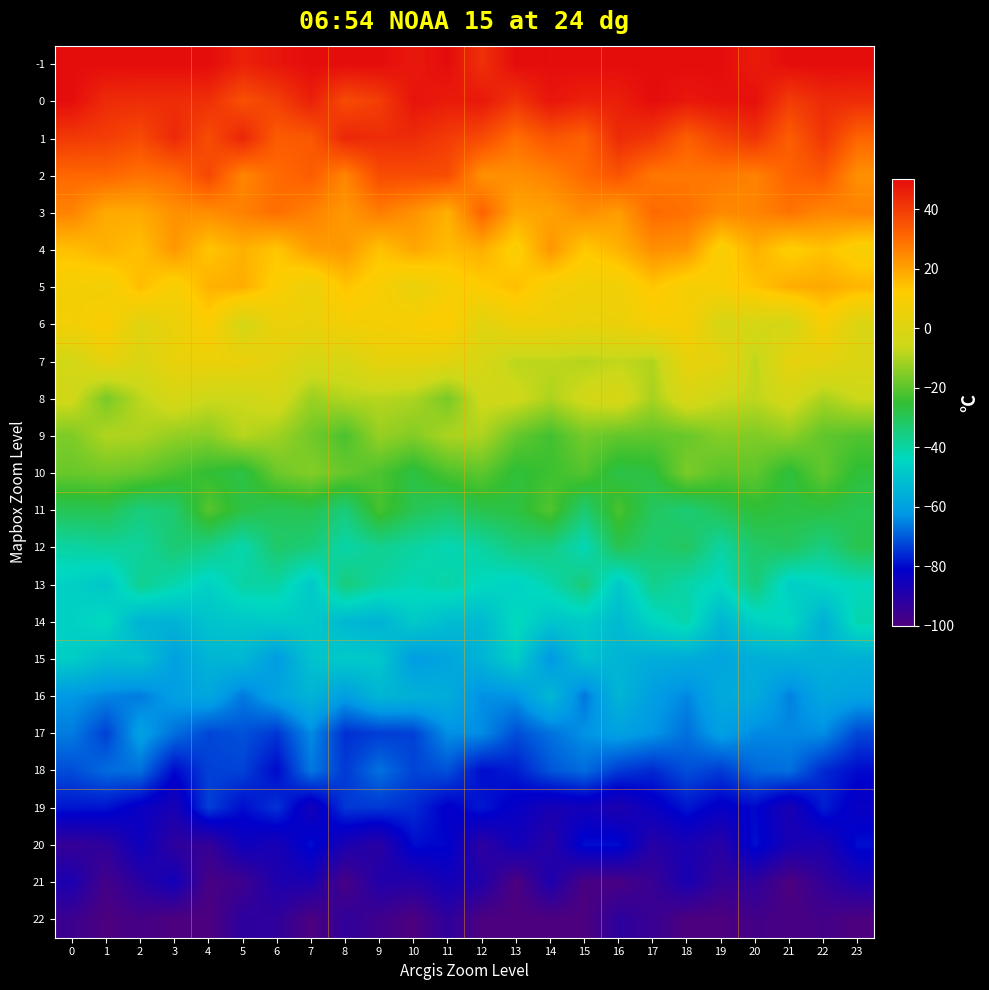

At 15, list the series in order from smallest to largest.

row_23, row_22, row_20, row_21, row_19, row_17, row_18, row_16, row_15, row_13, row_14, row_12, row_11, row_10, row_8, row_9, row_7, row_6, row_5, row_4, row_3, row_2, row_1, row_0